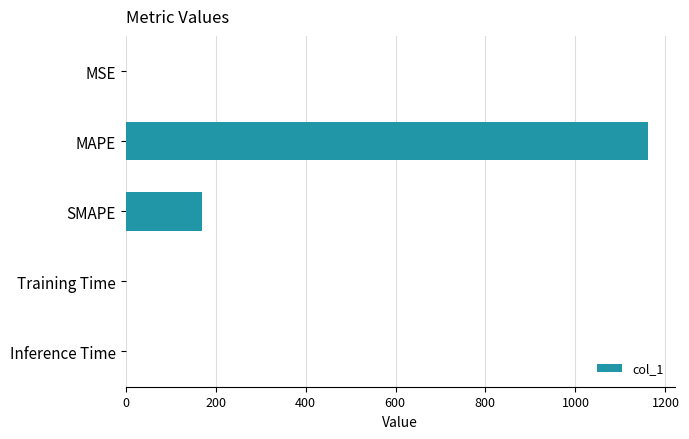

What is the average value?

266.6